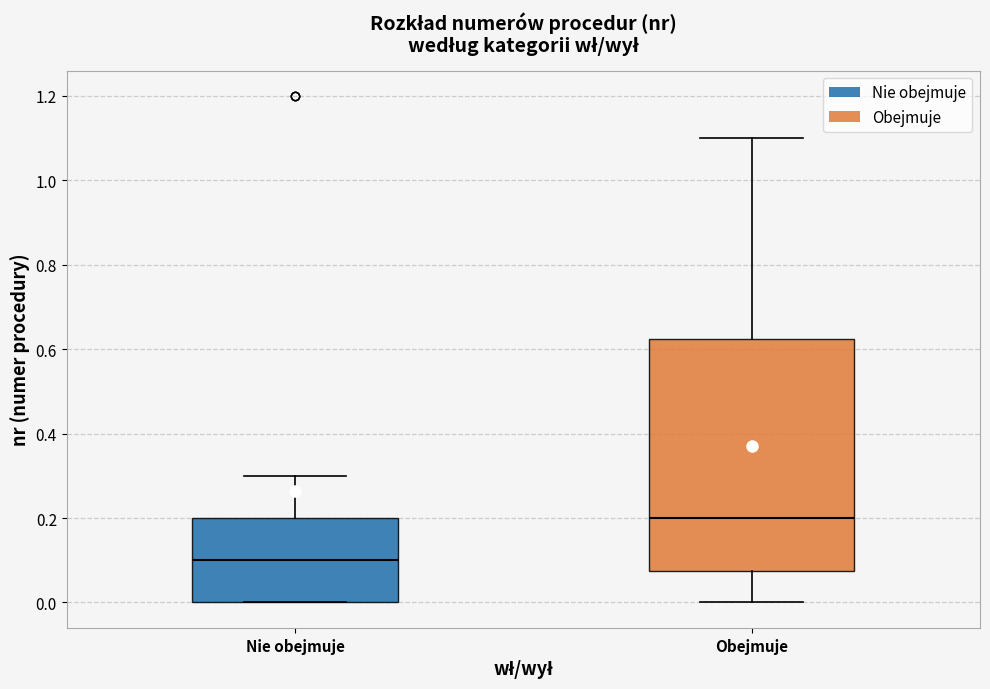

Reading left to right, read every box against the y-axis: the position of its median line, the range the box covers, and the ends of its whiskers. The values are not printed on the chart, so give them approximately, as read against the axis.

Nie obejmuje: median 0.10, box 0.00 to 0.20, whiskers 0.00 to 0.30
Obejmuje: median 0.20, box 0.08 to 0.62, whiskers 0.00 to 1.10